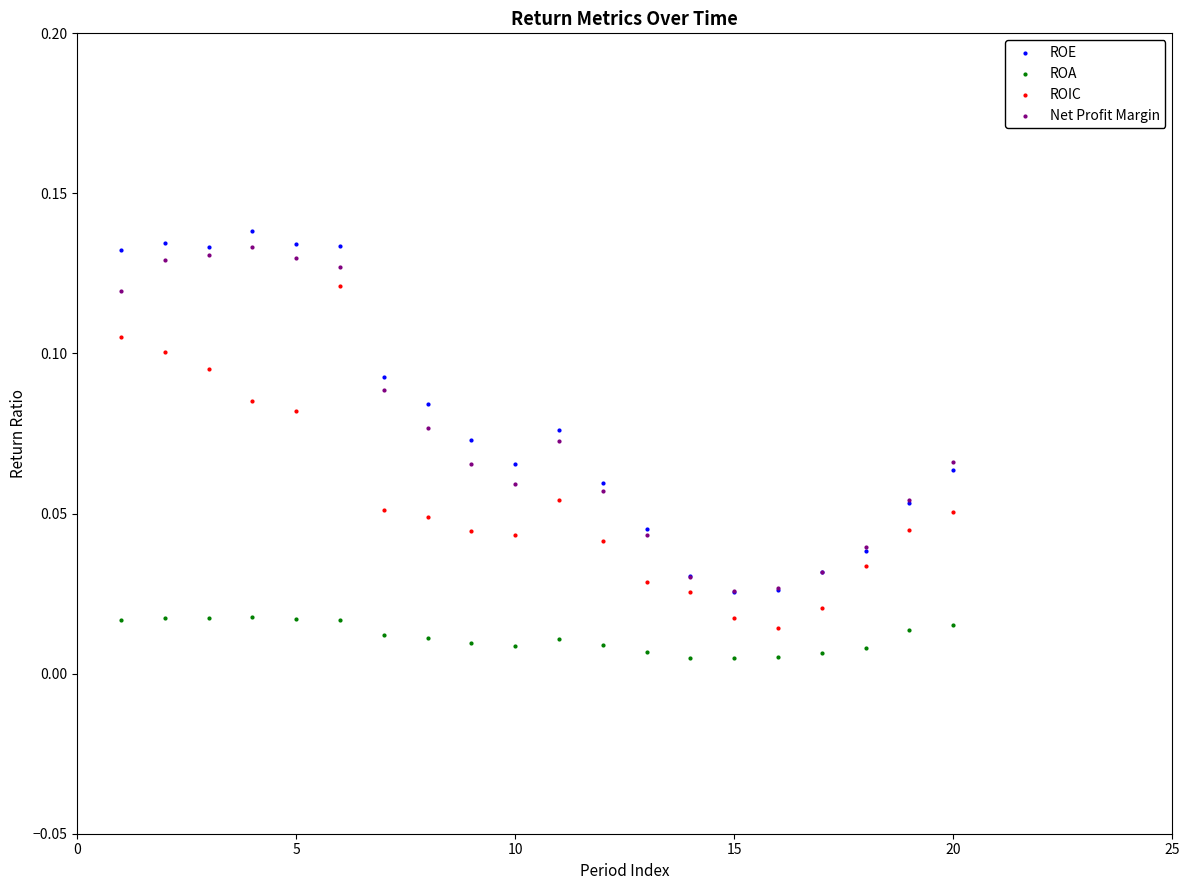

Which series has the widest spread of Y values?

ROE